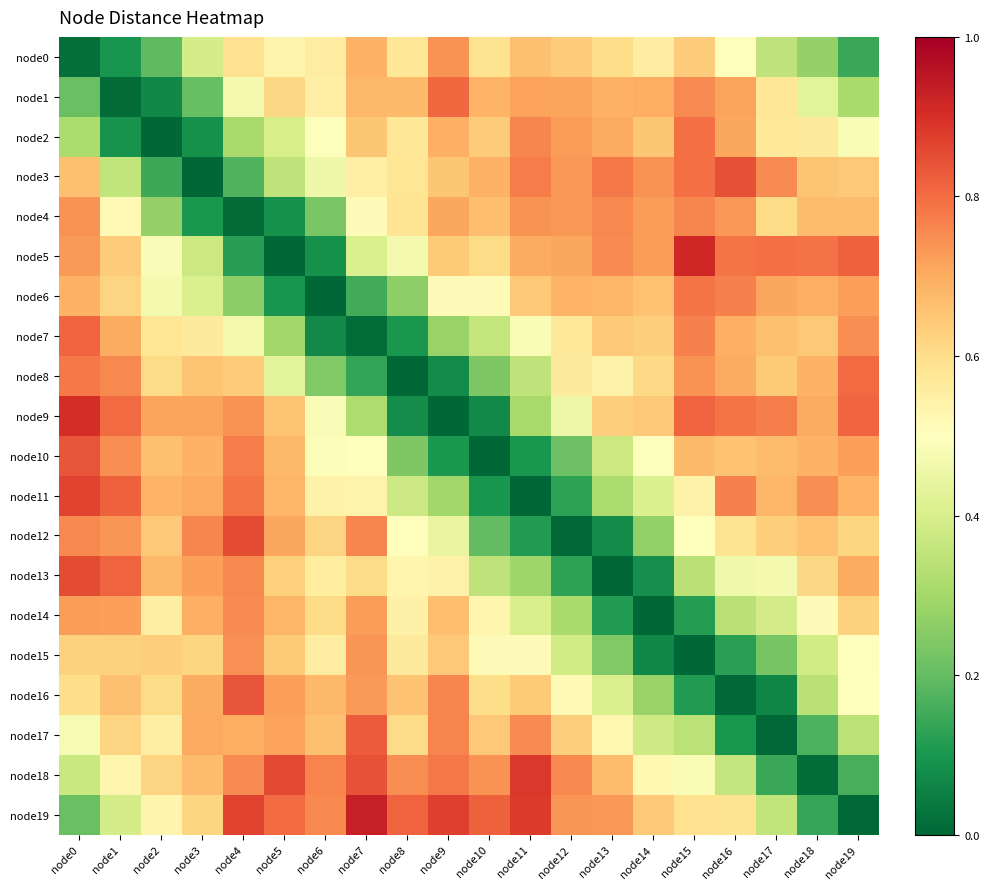

Rank the series at node16 from lowest to highest value.

node16, node17, node15, node14, node18, node13, node0, node19, node12, node10, node7, node8, node2, node1, node4, node11, node6, node5, node9, node3